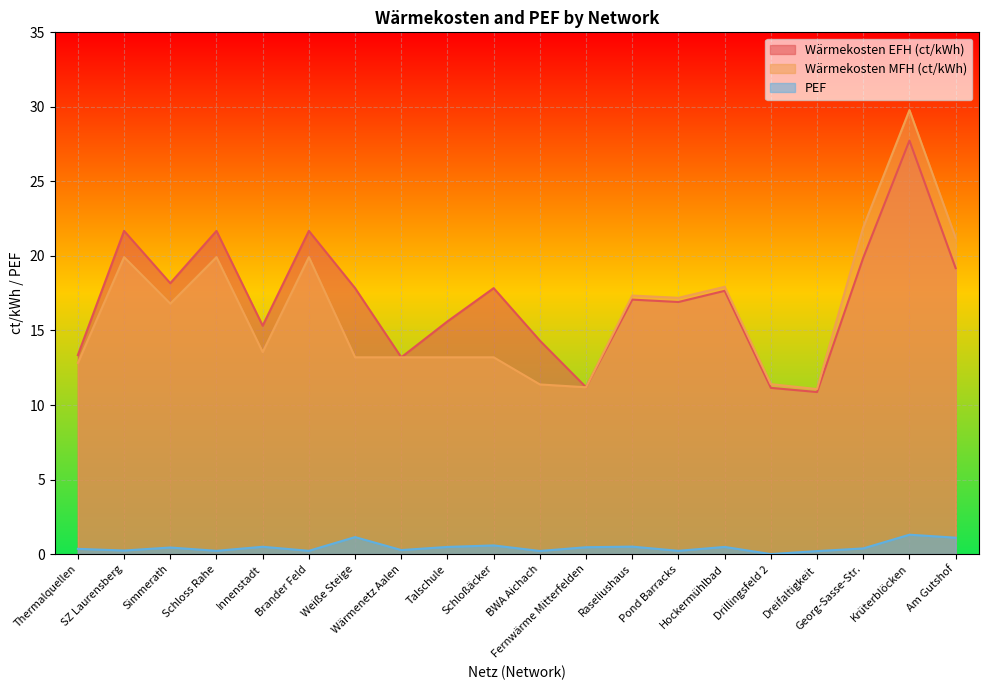

The Wärmekosten EFH (ct/kWh) series shows 13.2 at Wärmenetz Aalen. True or false?

True